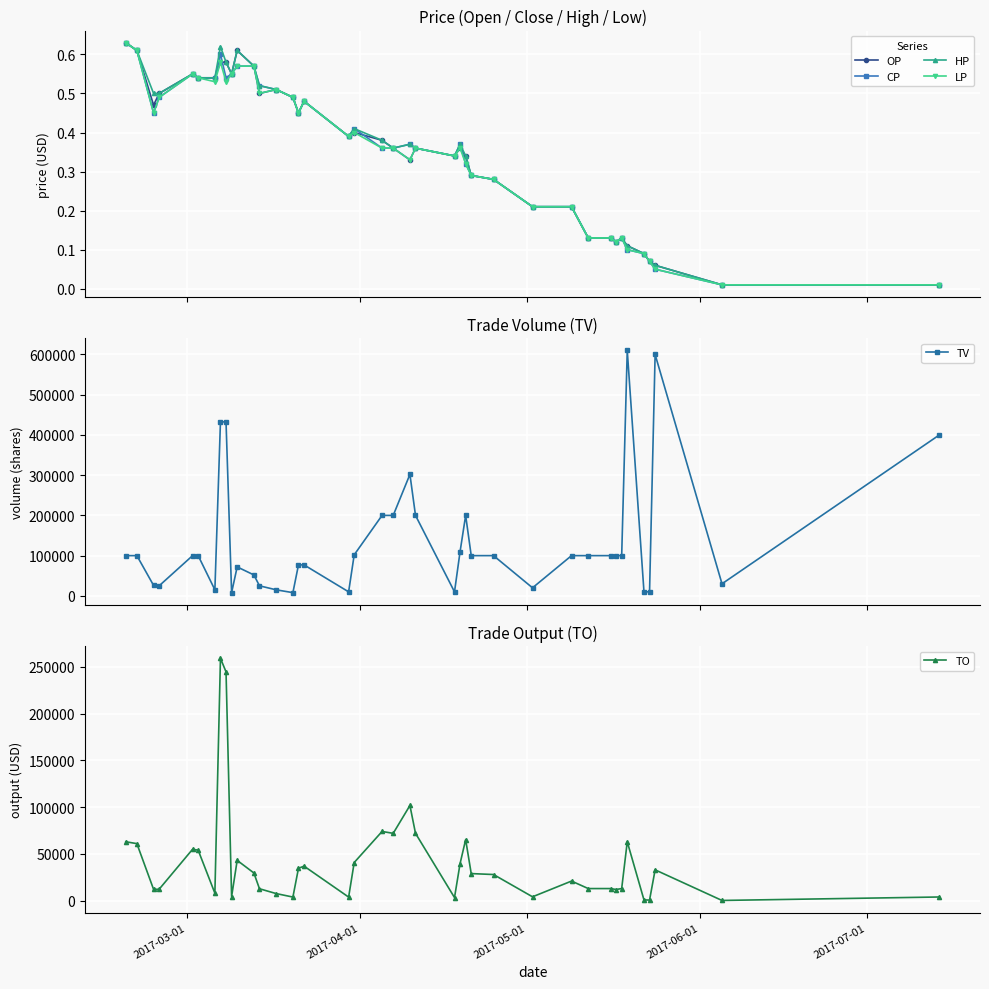

Reading left to right, transcribe all the data shown in this chart.

OP: 0.6	0.6	0.5	0.5	0.6	0.5	0.5	0.6	0.6	0.6	0.6	0.6	0.5	0.5	0.5	0.5	0.5	0.4	0.4	0.4	0.4	0.3	0.4	0.3	0.4	0.3	0.3	0.3	0.2	0.2	0.1	0.1	0.1	0.1	0.1	0.1	0.1	0.1	0.0	0.0
CP: 0.6	0.6	0.5	0.5	0.6	0.5	0.5	0.6	0.5	0.6	0.6	0.6	0.5	0.5	0.5	0.5	0.5	0.4	0.4	0.4	0.4	0.4	0.4	0.3	0.4	0.3	0.3	0.3	0.2	0.2	0.1	0.1	0.1	0.1	0.1	0.1	0.1	0.1	0.0	0.0
HP: 0.6	0.6	0.5	0.5	0.6	0.5	0.5	0.6	0.6	0.6	0.6	0.6	0.5	0.5	0.5	0.5	0.5	0.4	0.4	0.4	0.4	0.4	0.4	0.3	0.4	0.3	0.3	0.3	0.2	0.2	0.1	0.1	0.1	0.1	0.1	0.1	0.1	0.1	0.0	0.0
LP: 0.6	0.6	0.5	0.5	0.6	0.5	0.5	0.6	0.5	0.6	0.6	0.6	0.5	0.5	0.5	0.5	0.5	0.4	0.4	0.4	0.4	0.3	0.4	0.3	0.4	0.3	0.3	0.3	0.2	0.2	0.1	0.1	0.1	0.1	0.1	0.1	0.1	0.1	0.0	0.0
TV: 100000.0	100000.0	26000.0	25000.0	100000.0	100000.0	15000.0	433000.0	432000.0	8000.0	72000.0	52000.0	25000.0	15000.0	8000.0	77000.0	77000.0	10000.0	102000.0	200000.0	200000.0	302000.0	200000.0	10000.0	110000.0	200000.0	100000.0	100000.0	20000.0	100000.0	100000.0	100000.0	100000.0	100000.0	610000.0	10000.0	10000.0	600000.0	30000.0	400000.0
TO: 63000.0	61000.0	12150.0	12300.0	55000.0	54000.0	8050.0	259000.0	244480.0	4400.0	43120.0	29640.0	12800.0	7650.0	3920.0	34650.0	36960.0	3900.0	40820.0	74000.0	72000.0	101740.0	72000.0	3400.0	39700.0	65300.0	29000.0	28000.0	4200.0	21000.0	13000.0	13000.0	12000.0	13000.0	63000.0	900.0	700.0	33000.0	300.0	4000.0